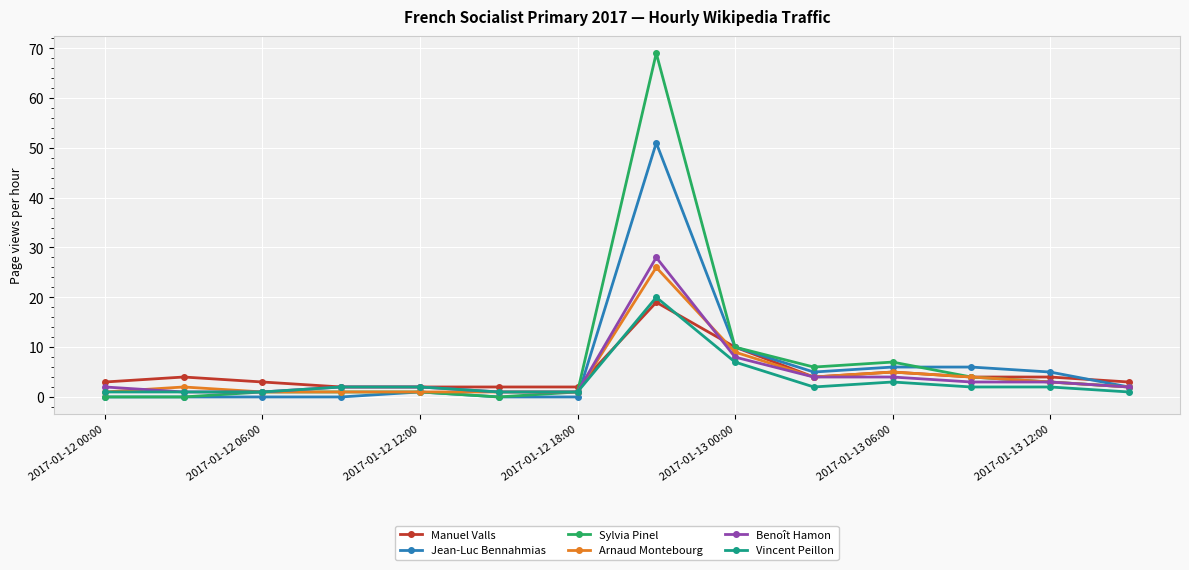

What is the difference between the maximum and minimum values in the Arnaud Montebourg series?

25